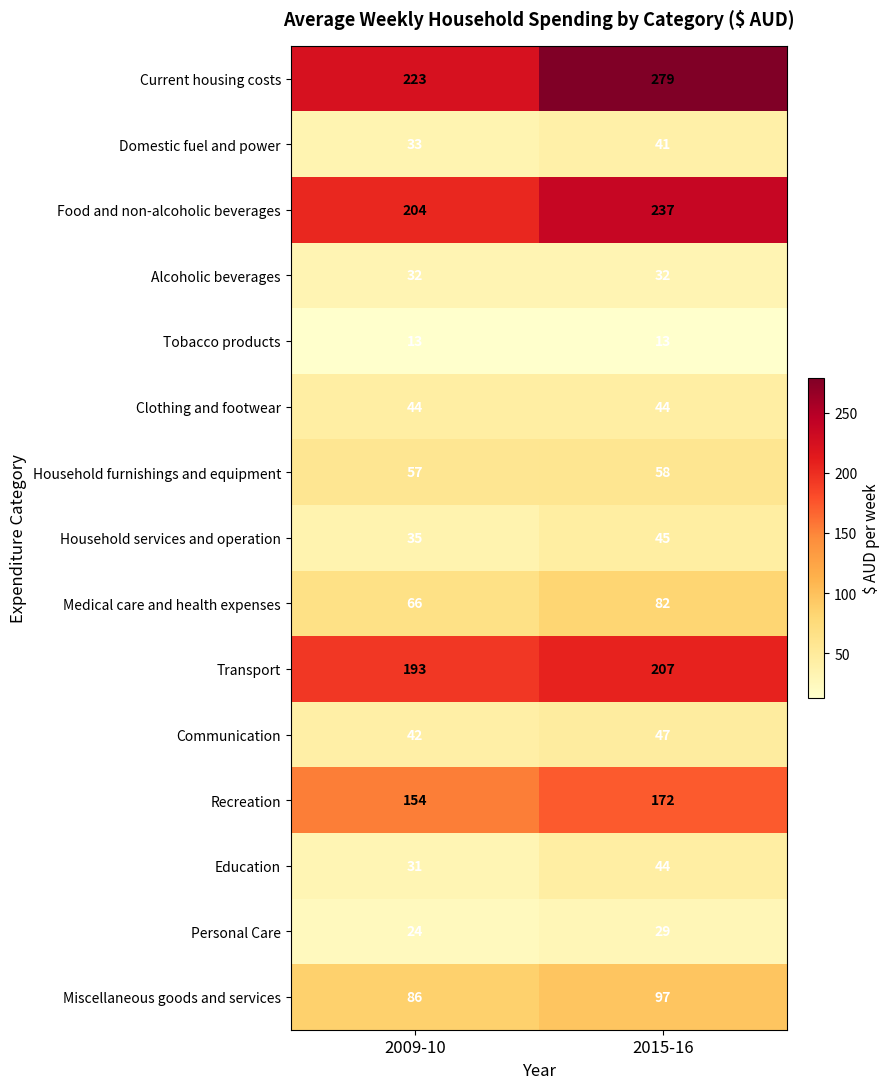

What is the difference between the maximum and minimum values in the Transport series?

14